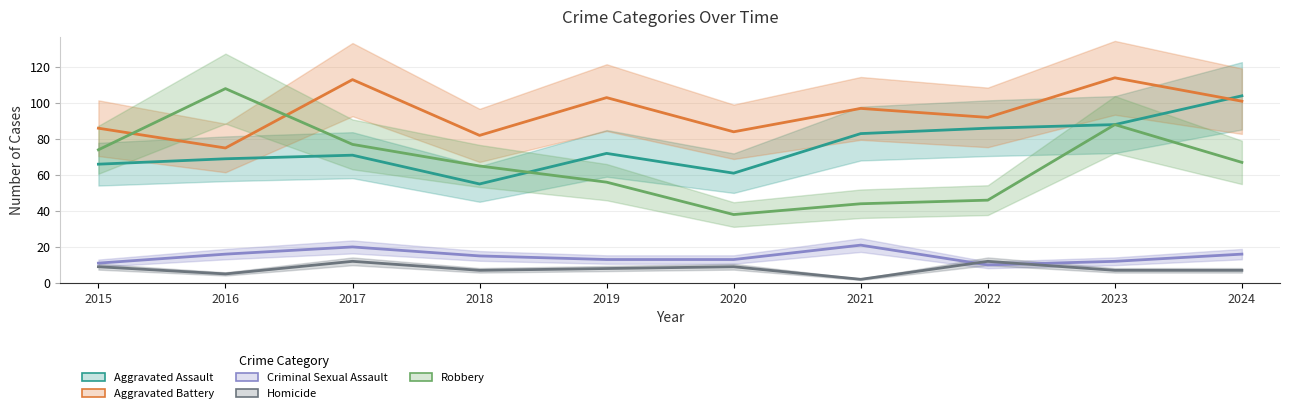

Which series has the largest total across all categories?

Aggravated Battery